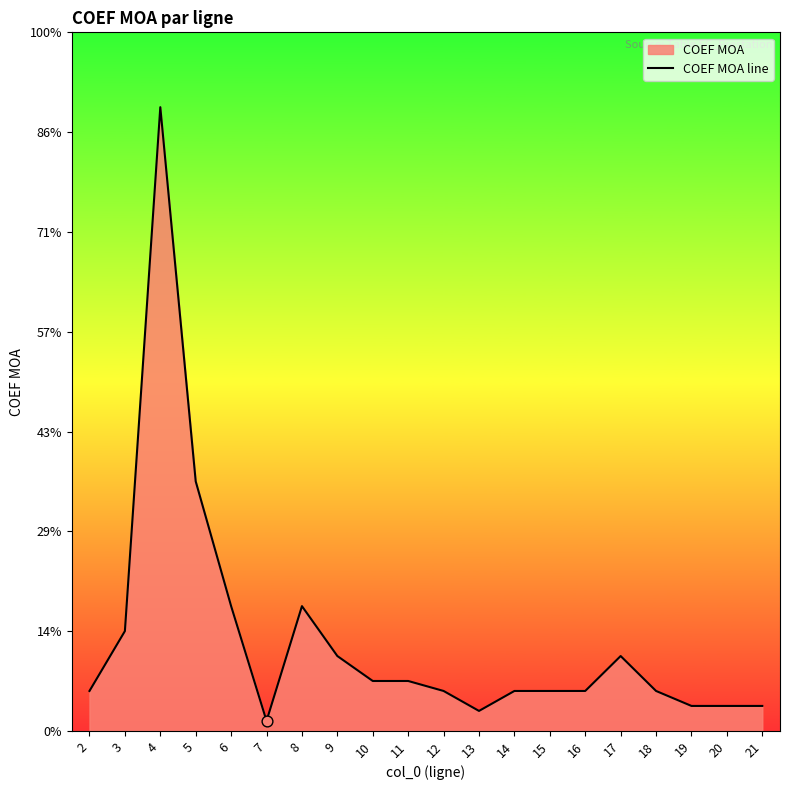

Between 19 and 15, which is larger?

15